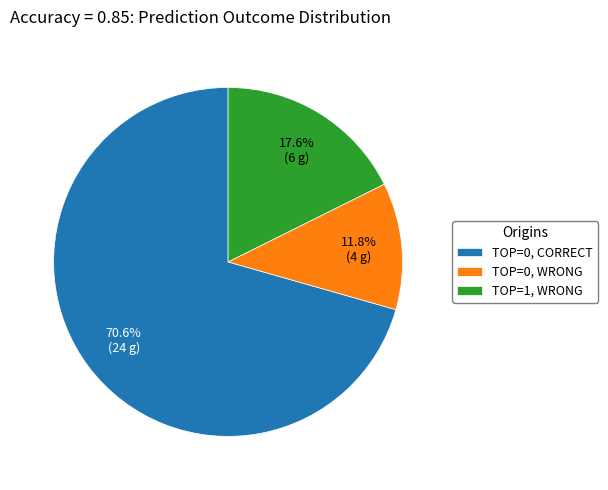

Which category has the biggest portion of the pie?

TOP=0, CORRECT